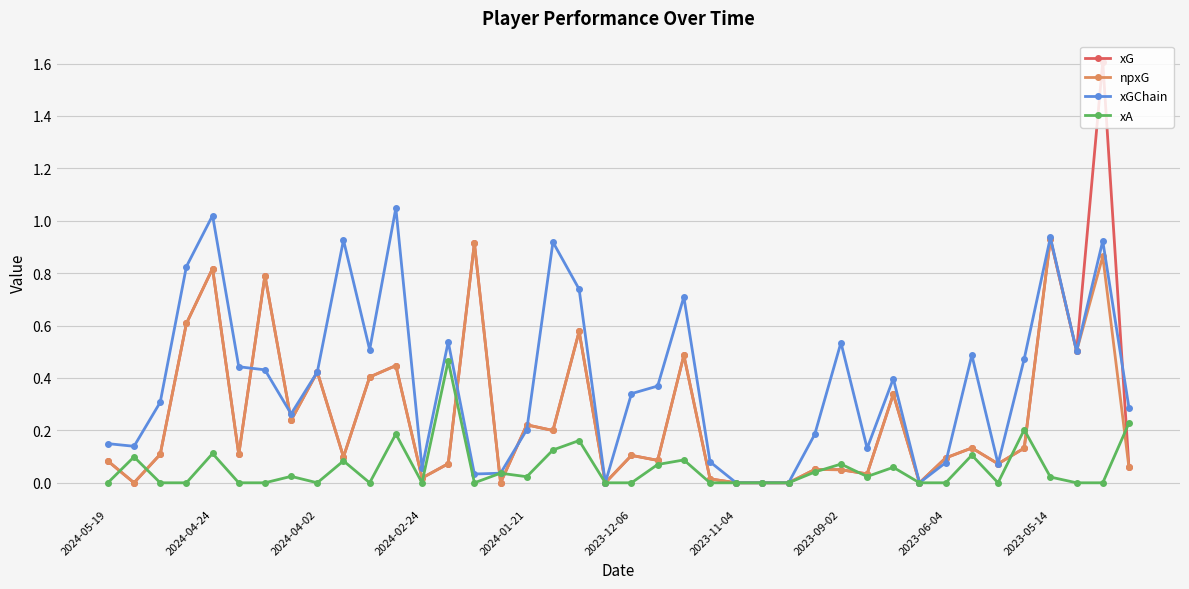

How many lines are shown in the chart?

4